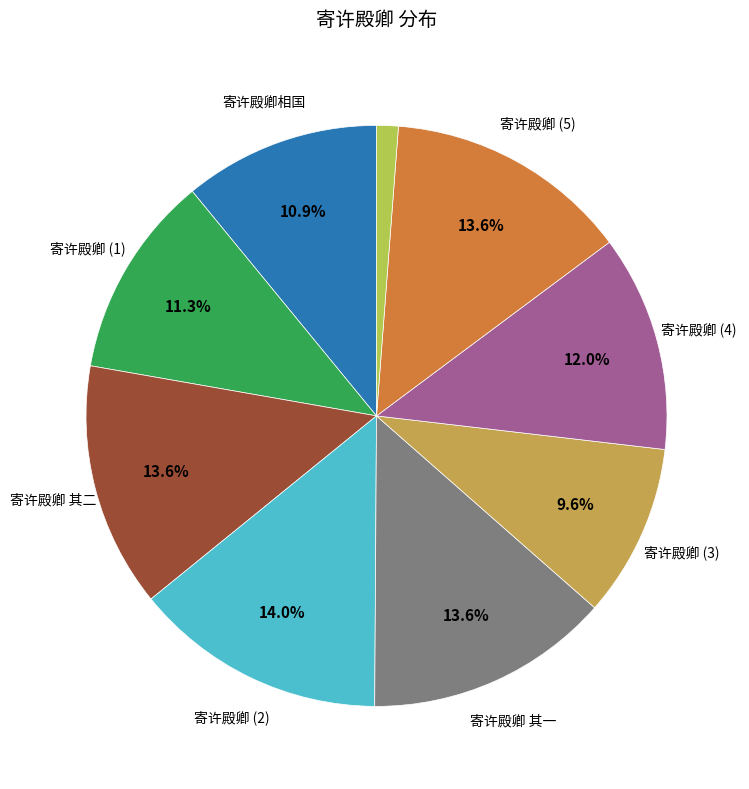

Does any single category account for the majority?

No